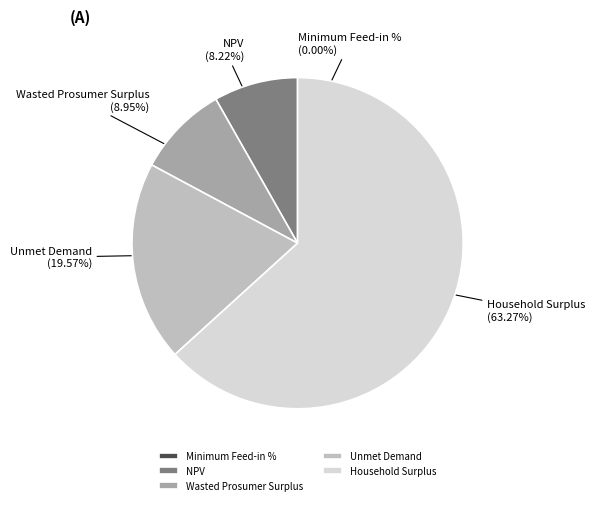

Combined, do Wasted Prosumer Surplus and Unmet Demand account for over 50%?

No